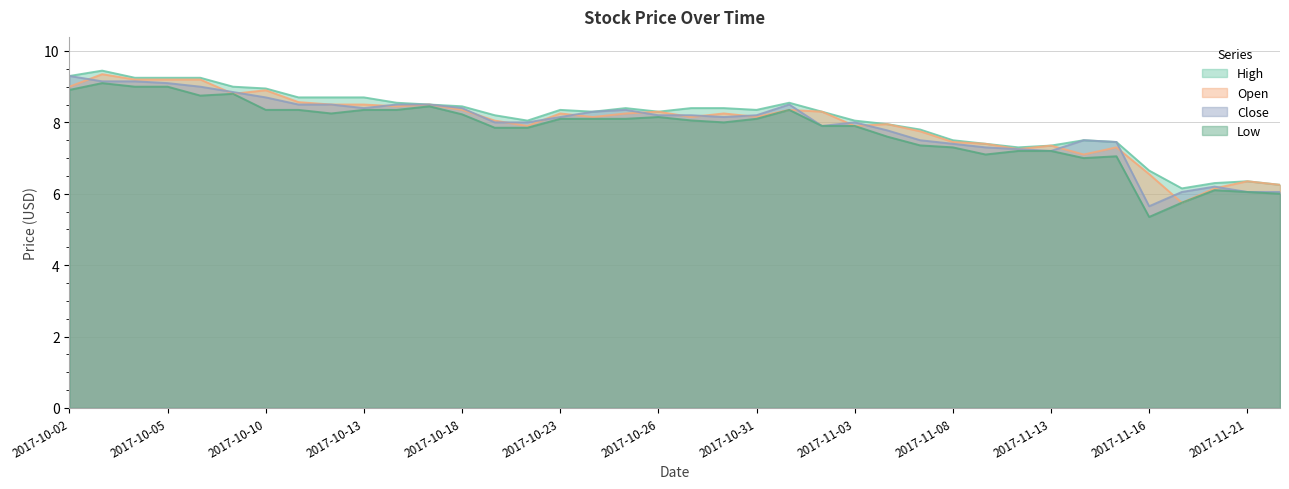

In Open, how many points are lower than both neighbors (excluding endpoints)?

10